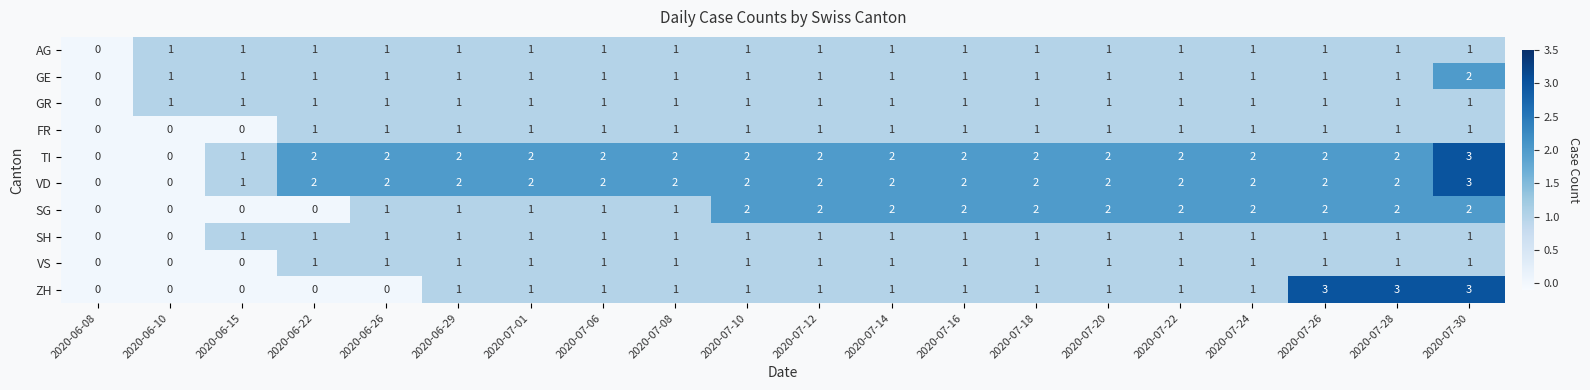

Count the GE values in the range 1 to 2.

19